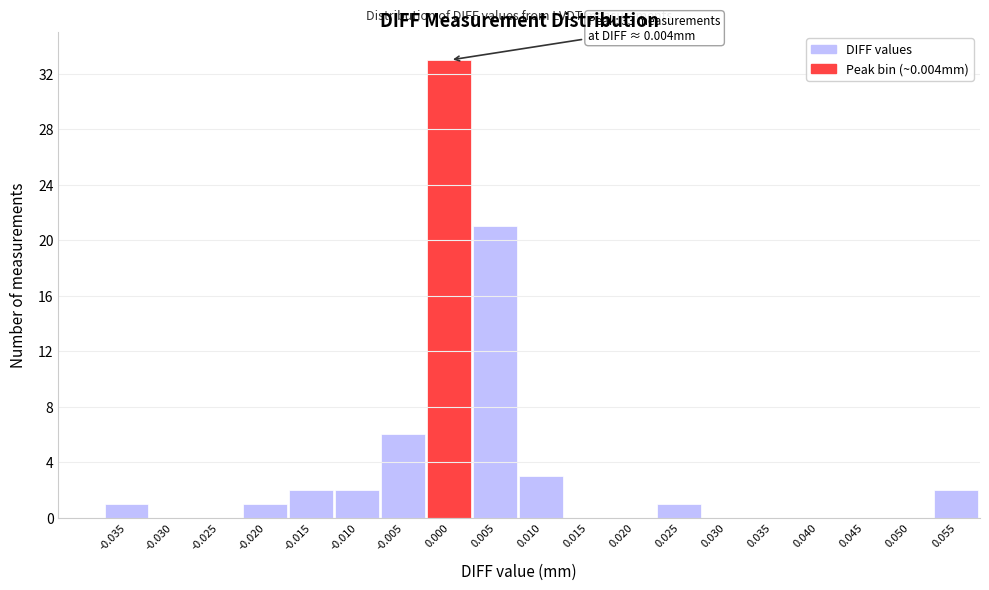

Reading left to right, what are all the values shown in this chart?

-0.035=1	-0.030=0	-0.025=0	-0.020=1	-0.015=2	-0.010=2	-0.005=6	0.000=33	0.005=21	0.010=3	0.015=0	0.020=0	0.025=1	0.030=0	0.035=0	0.040=0	0.045=0	0.050=0	0.055=2